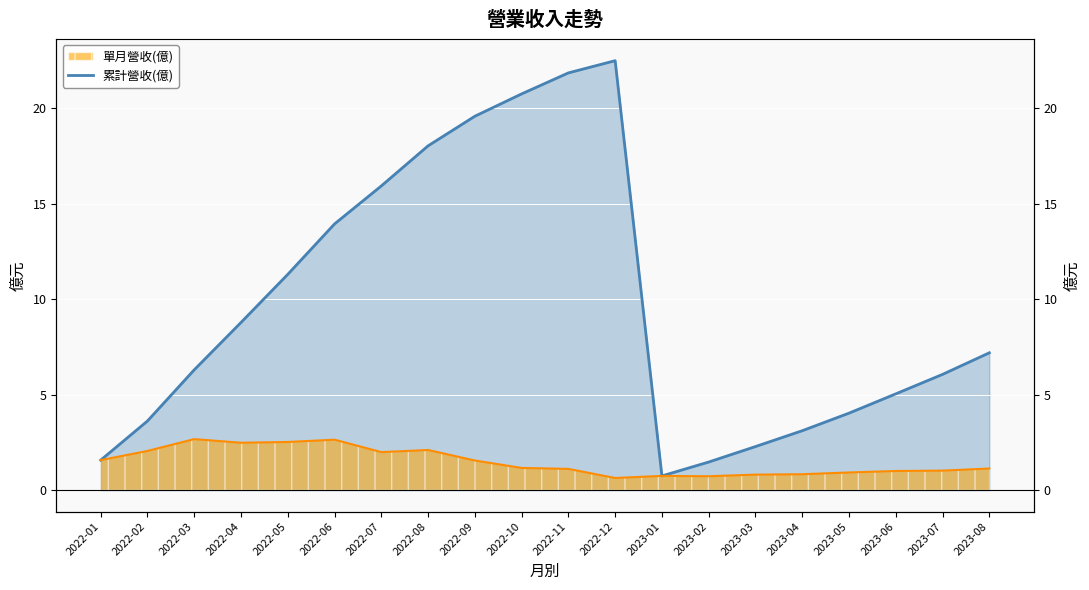

The value of 單月營收(億) at 2023-08 is 1.1. True or false?

True